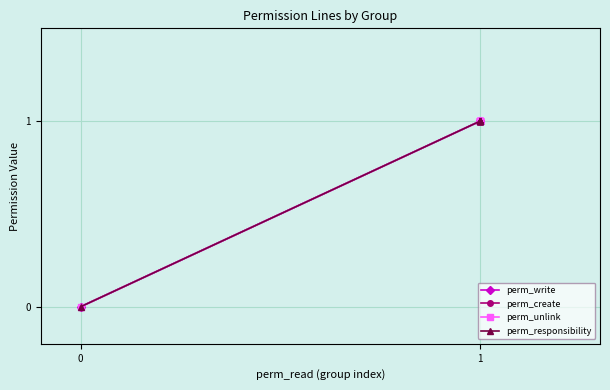

Is this an area chart (filled region under the line)?

No